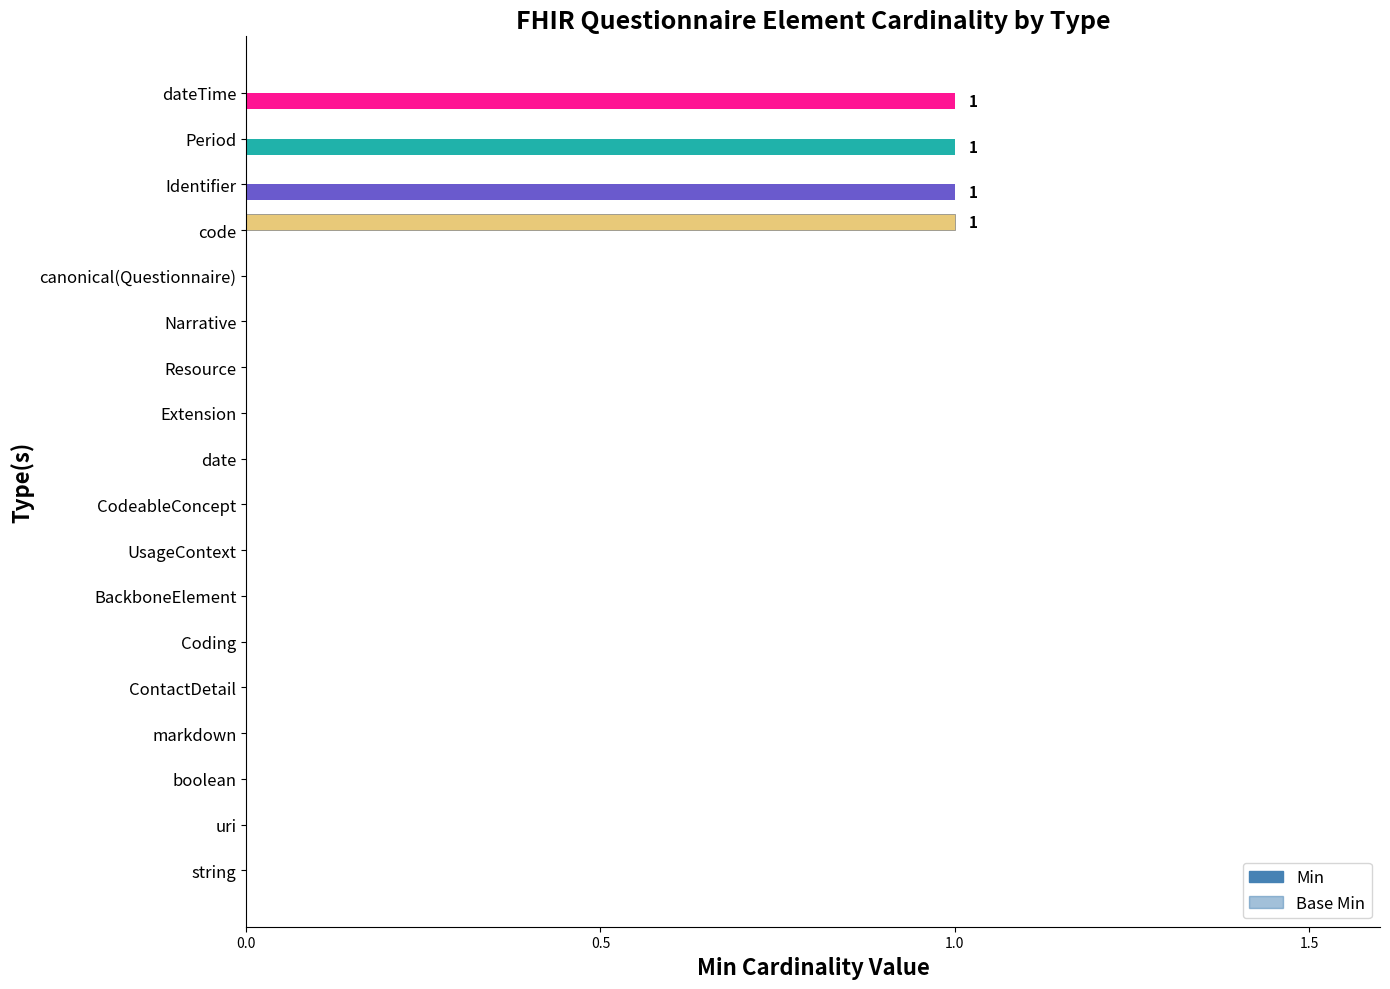

What is the maximum value for Base Min?

1